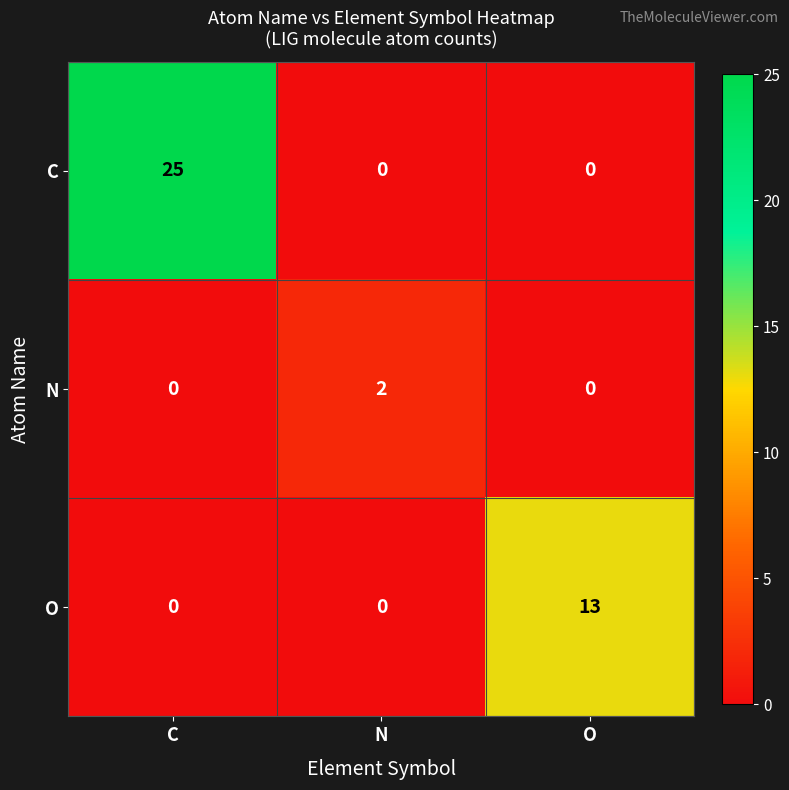

Reading left to right, what are all the values shown in this chart?

C: 25	0	0
N: 0	2	0
O: 0	0	13